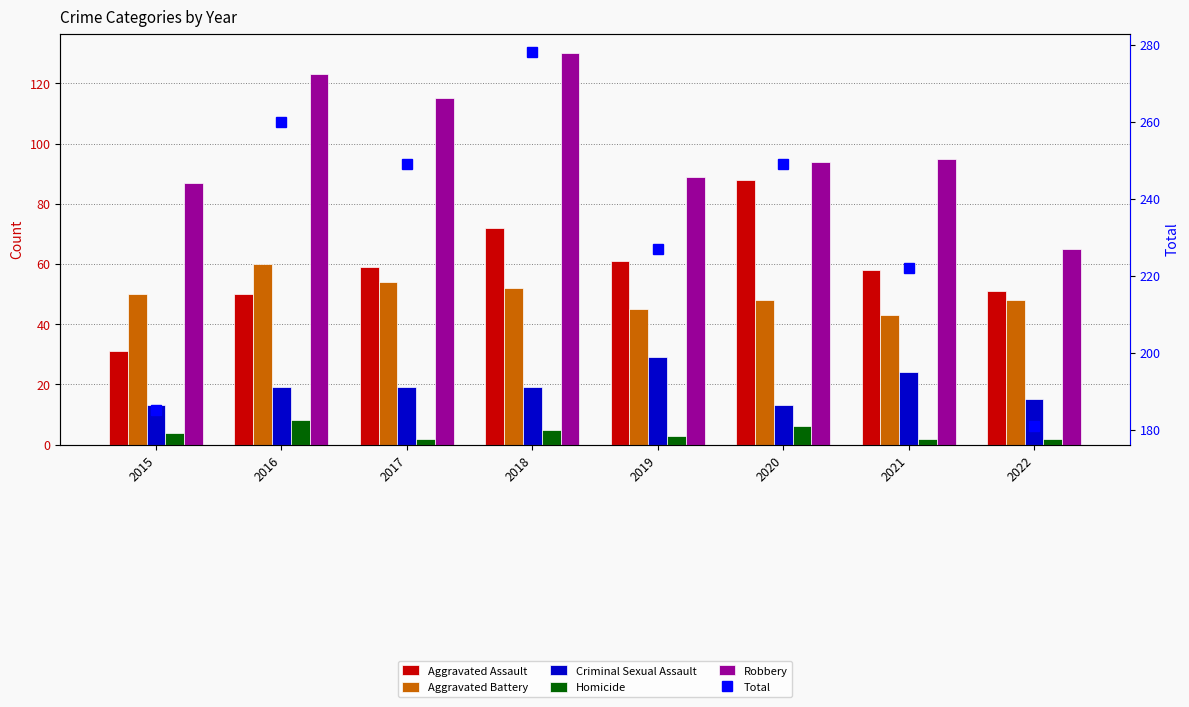

What is the average value of the Aggravated Assault series?

59